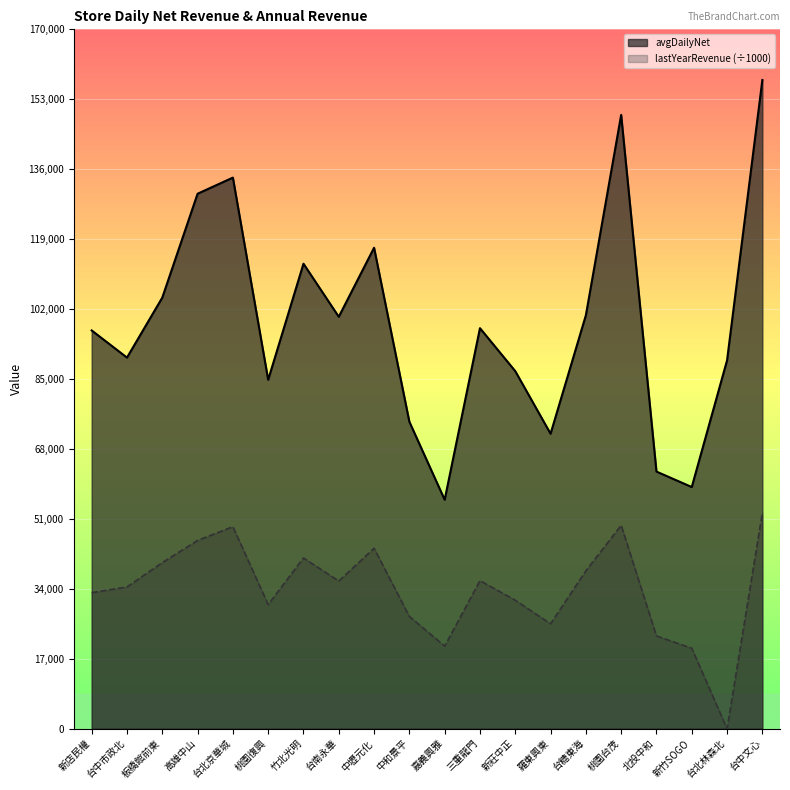

What is the value of the lastYearRevenue_norm point at the 17th from the left?

22552.3